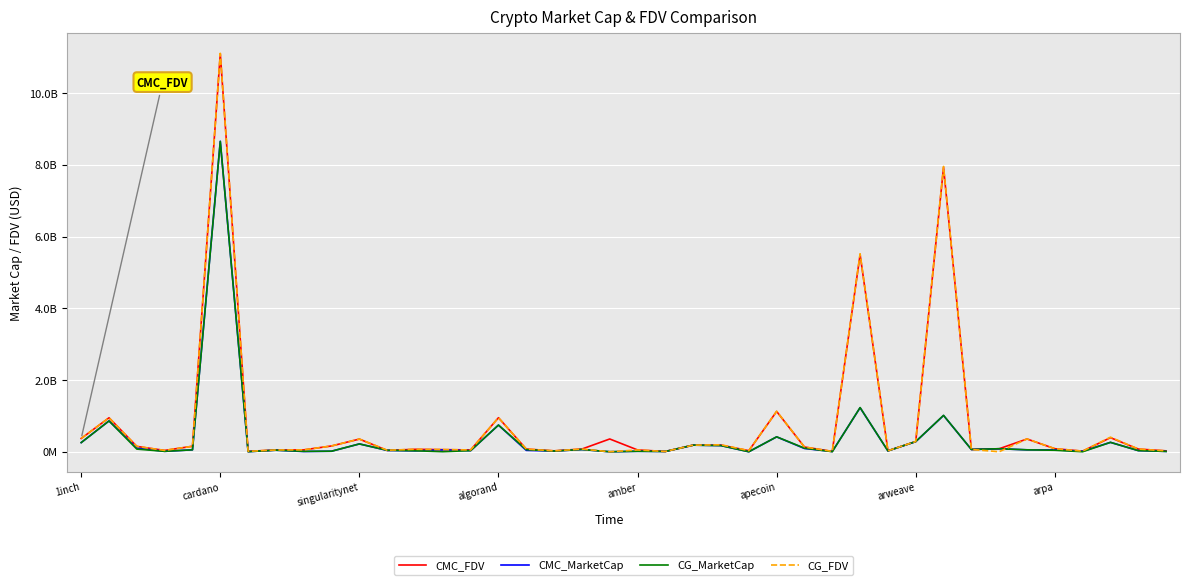

Does the chart have visible grid lines?

Yes